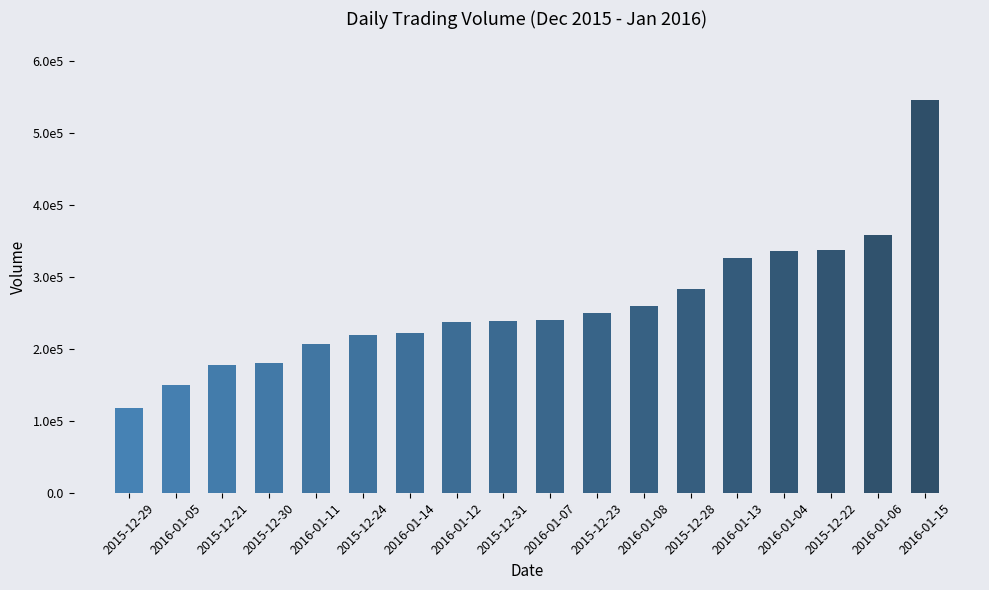

At which label does the data first exceed 239900?

2015-12-23